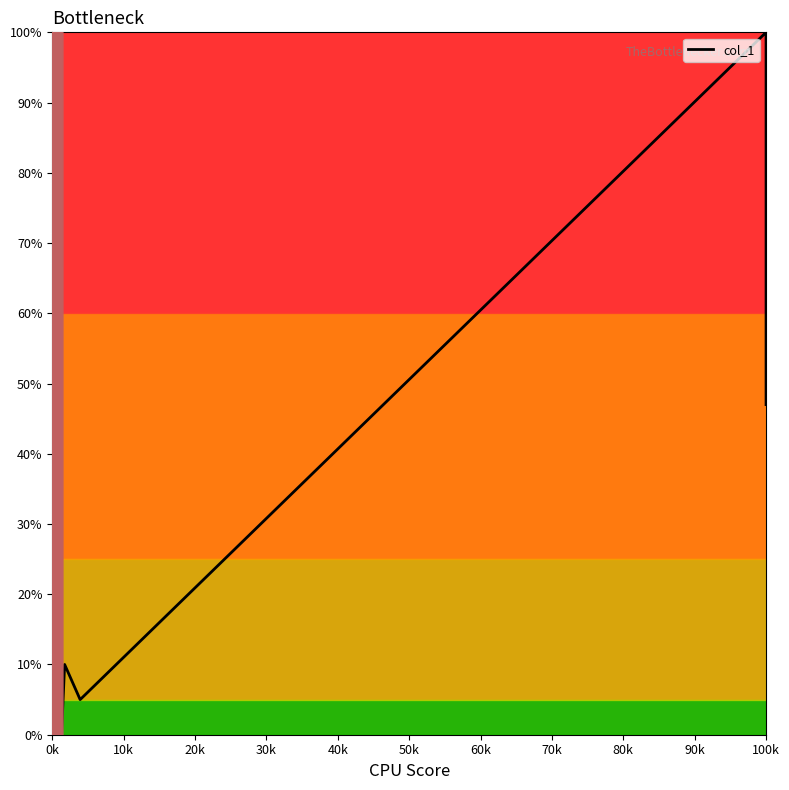

What is the sum of all values?

262